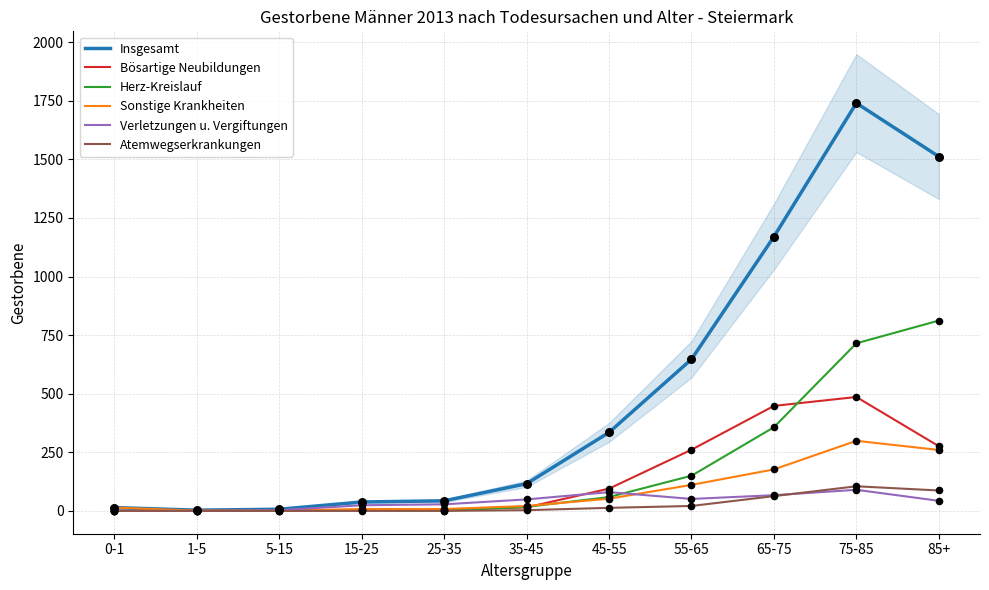

At how many categories does at least one series exceed 433?

4